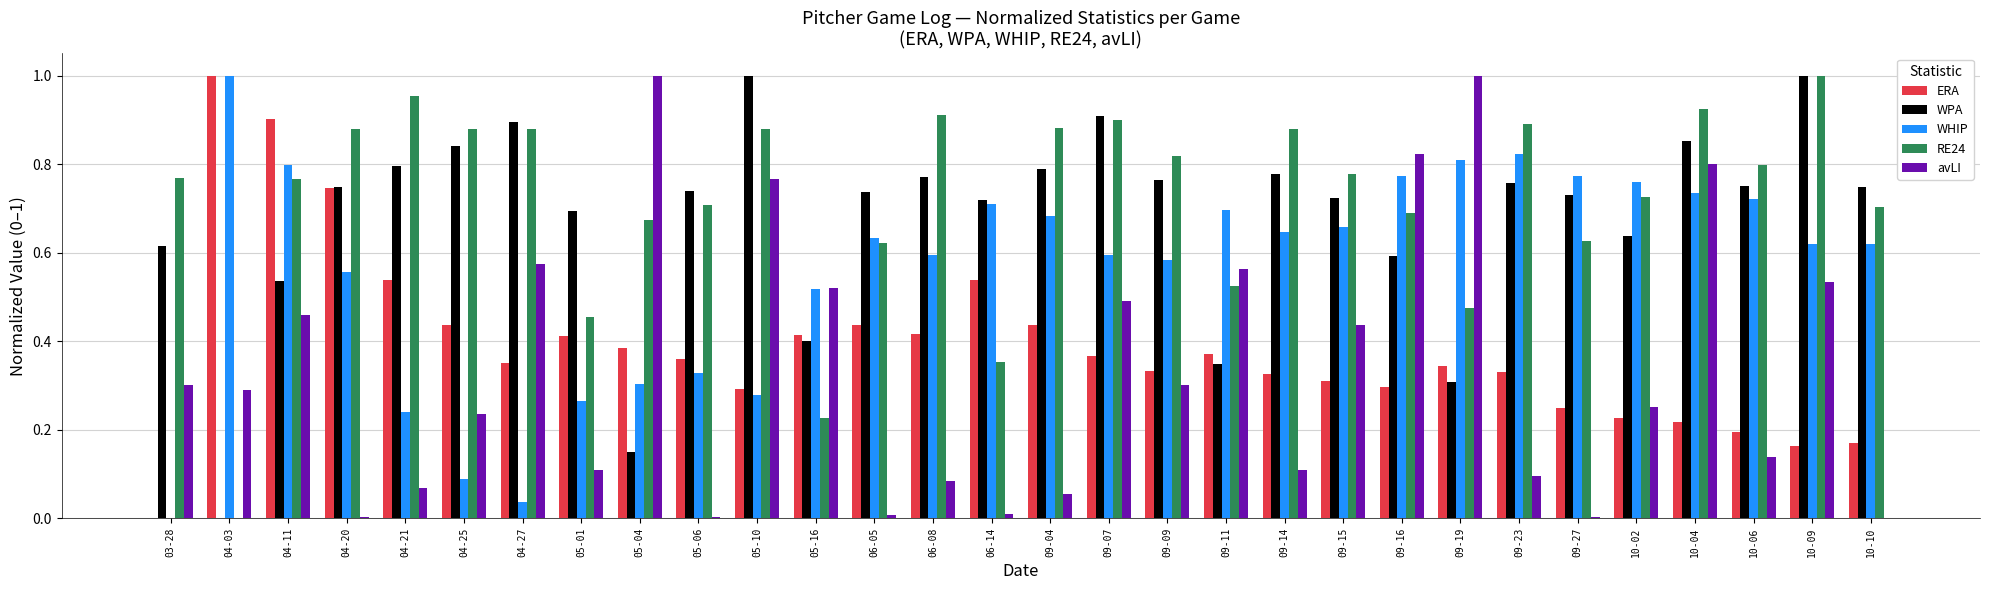

Which series changed the most between 05-01 and 09-07?

RE24